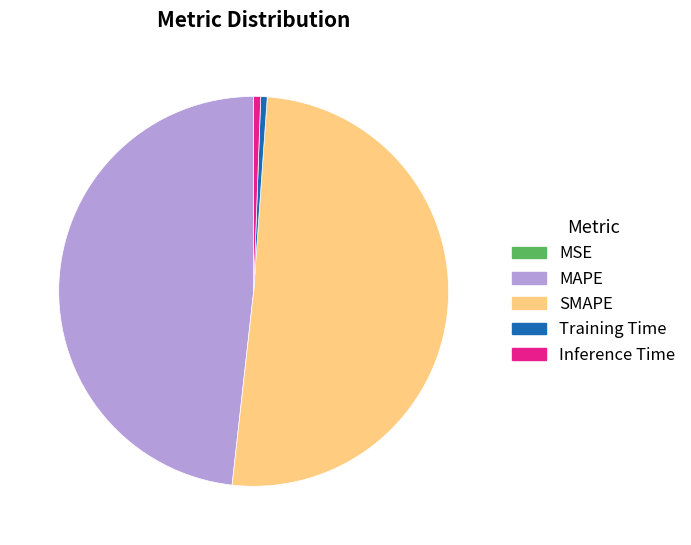

Which slice is the largest?

SMAPE